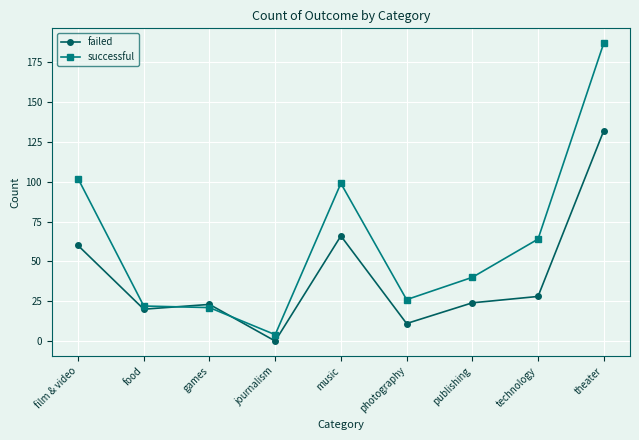

What is the value of the failed point at the 2nd from the left?

20